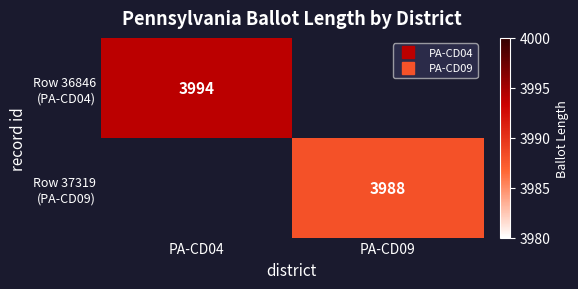

List the labels in order of Row 36846 (PA-CD04) value, smallest first.

PA-CD04, PA-CD09